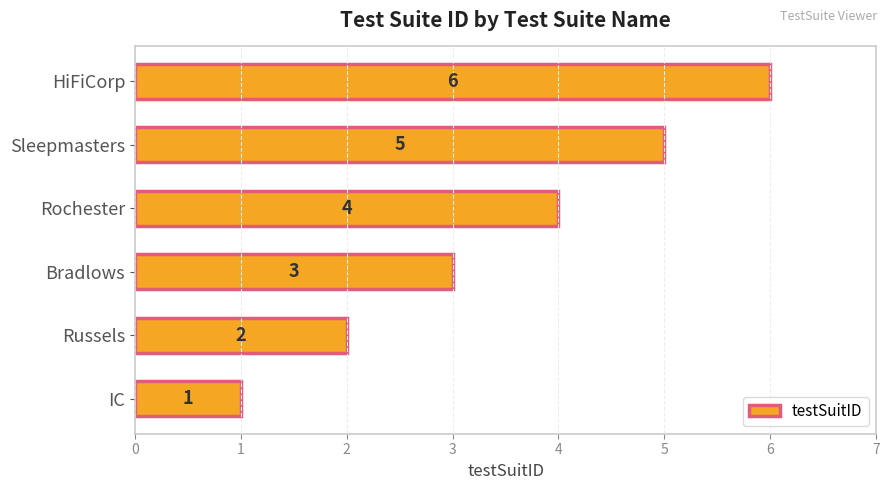

What is the maximum value shown in the chart?

6